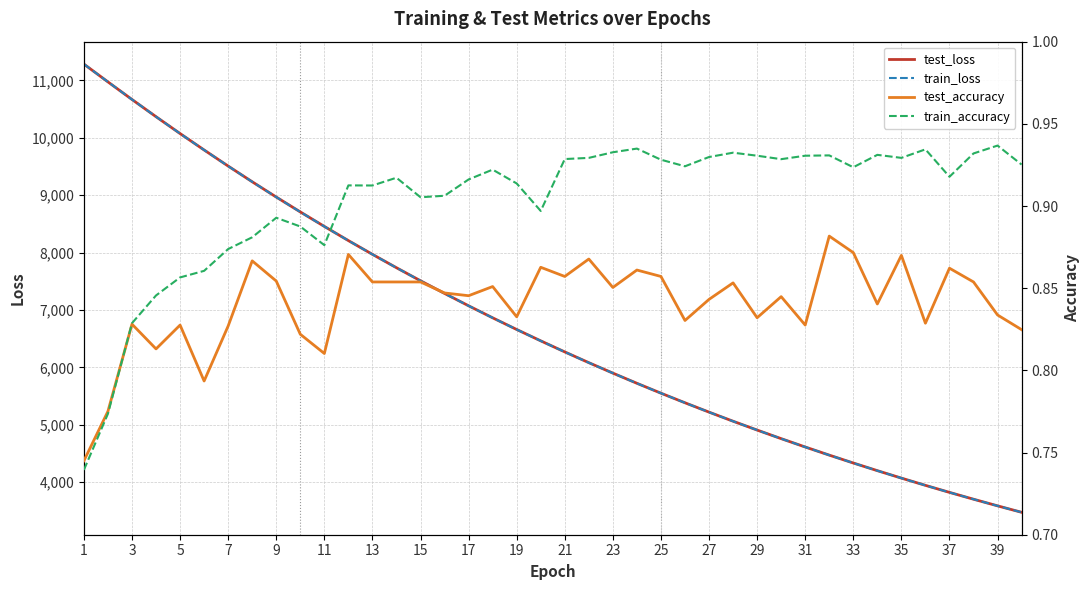

What is the maximum value for test_loss?

11282.4